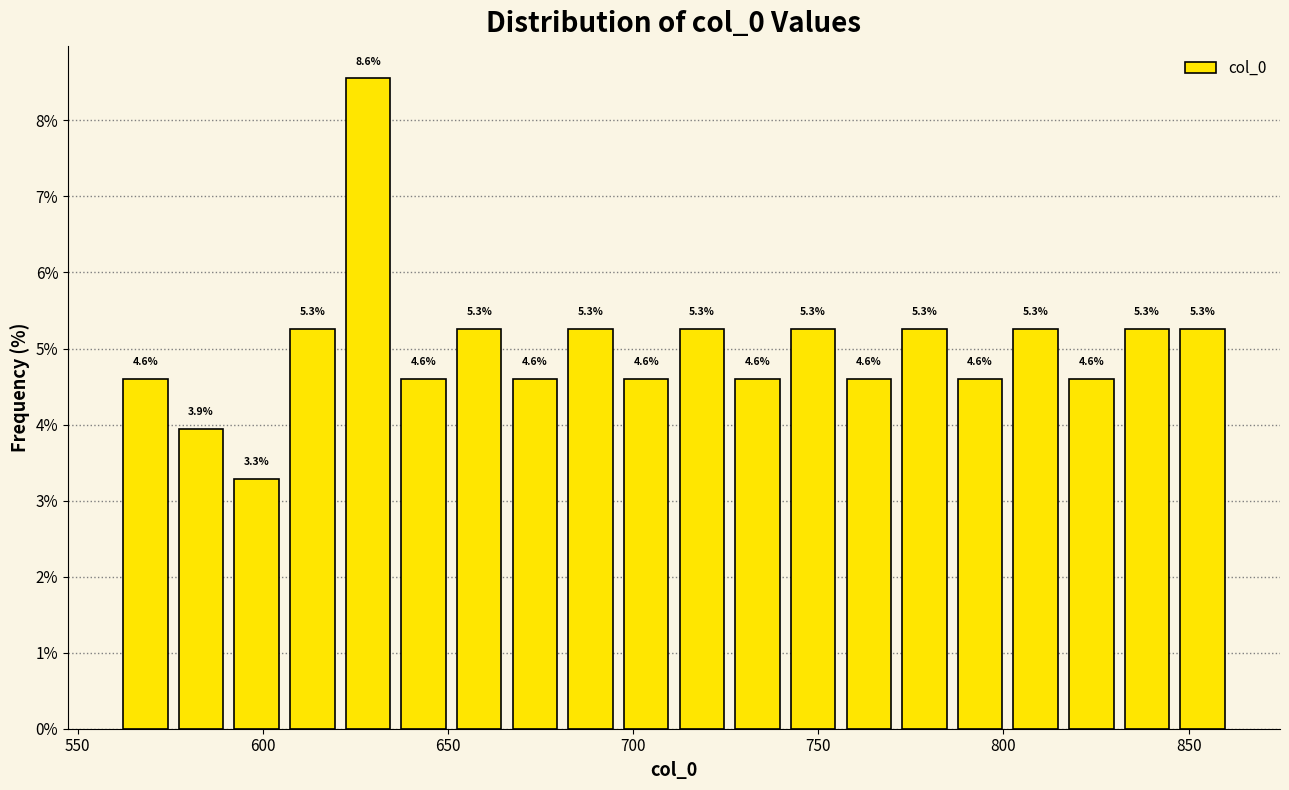

Read against the x-axis, roughly where is the centre of the tallest bar?

630